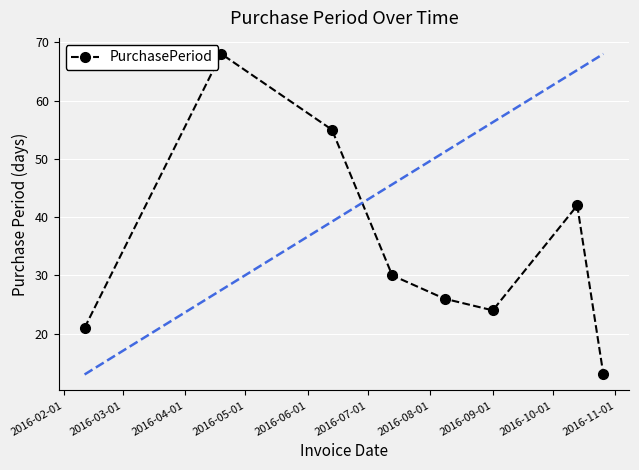

What is the sum of all values?

279